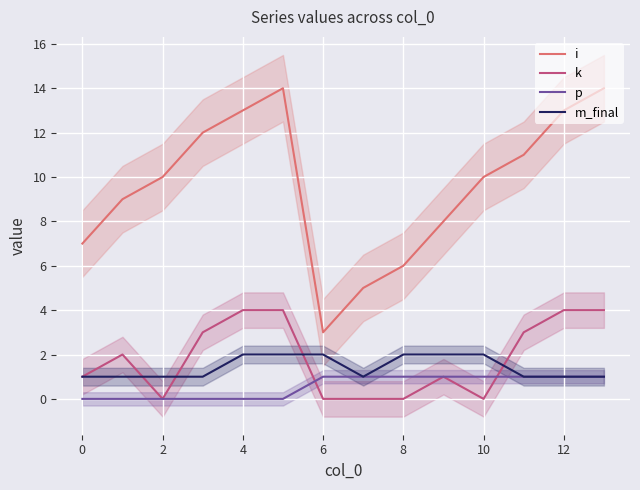

What is the minimum value for i?

3